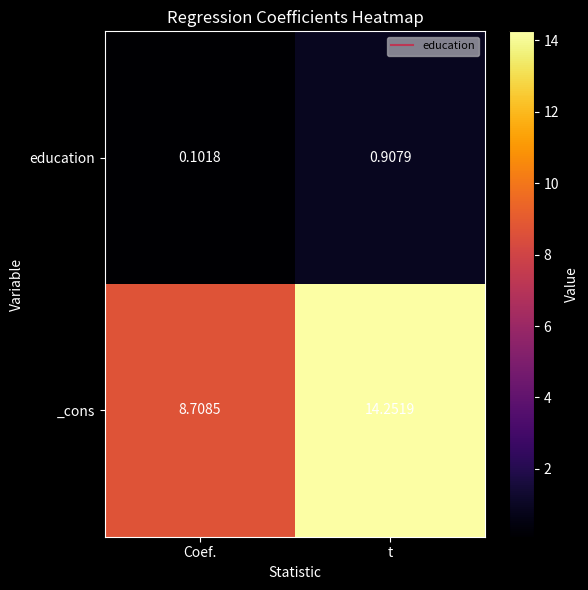

Rank the series at Coef. from highest to lowest value.

_cons, education